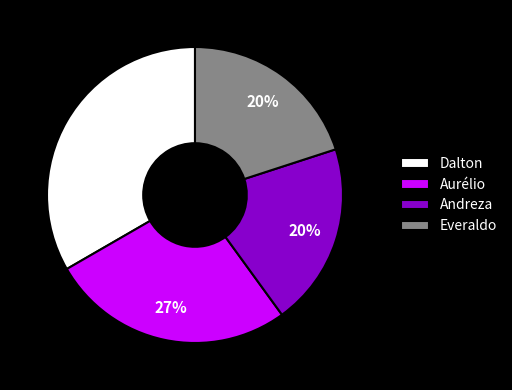

Is the sum of Dalton and Andreza greater than half?

Yes